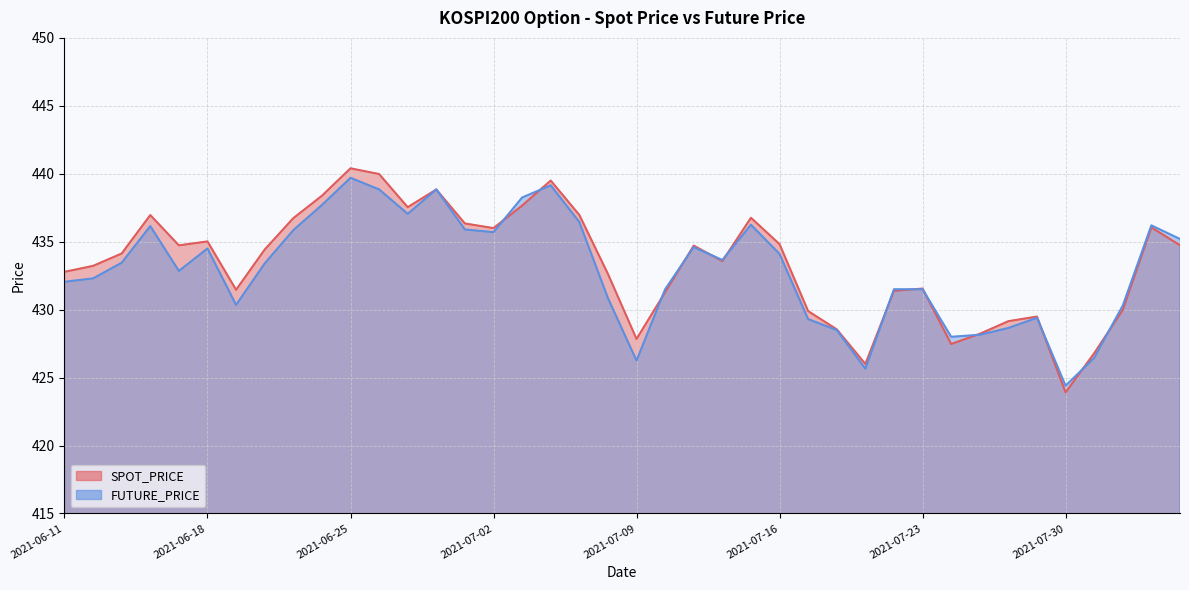

Between 2021-08-03 and 2021-06-23, which is larger?

2021-06-23